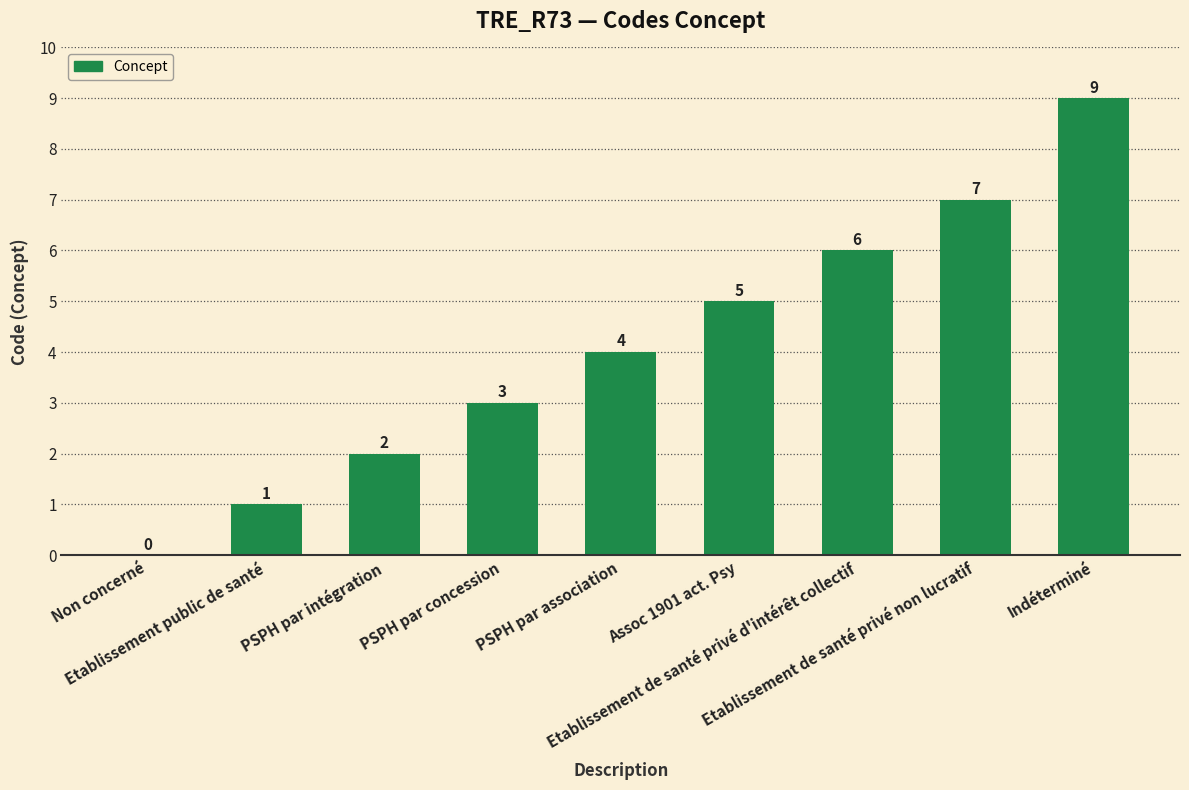

Which has a higher value, PSPH par concession or Non concerné?

PSPH par concession